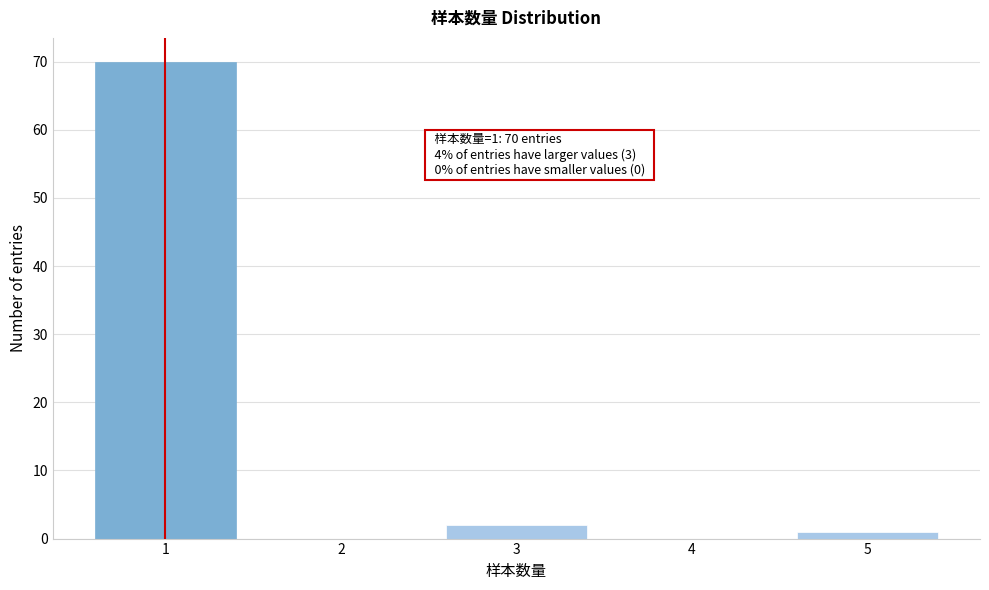

Which range on the x-axis has the tallest bar?

0.5 to 1.5